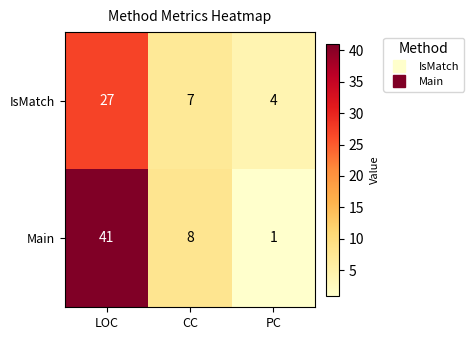

Reading left to right, transcribe all the data shown in this chart.

IsMatch: 27	7	4
Main: 41	8	1